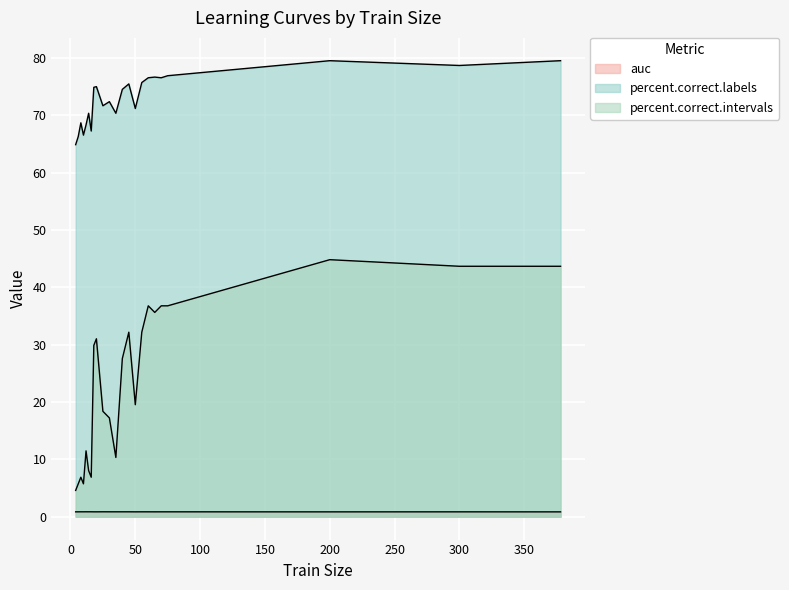

Which series has the largest total across all categories?

percent.correct.labels